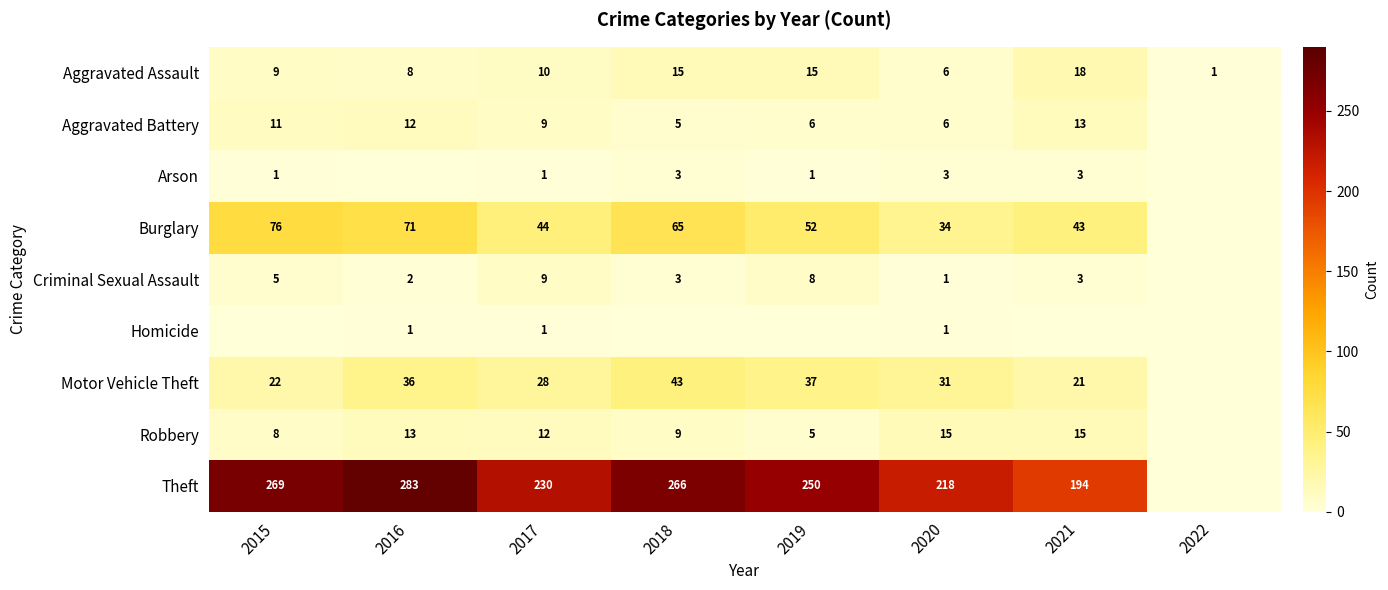

What is the total value across all series at 2020?

315